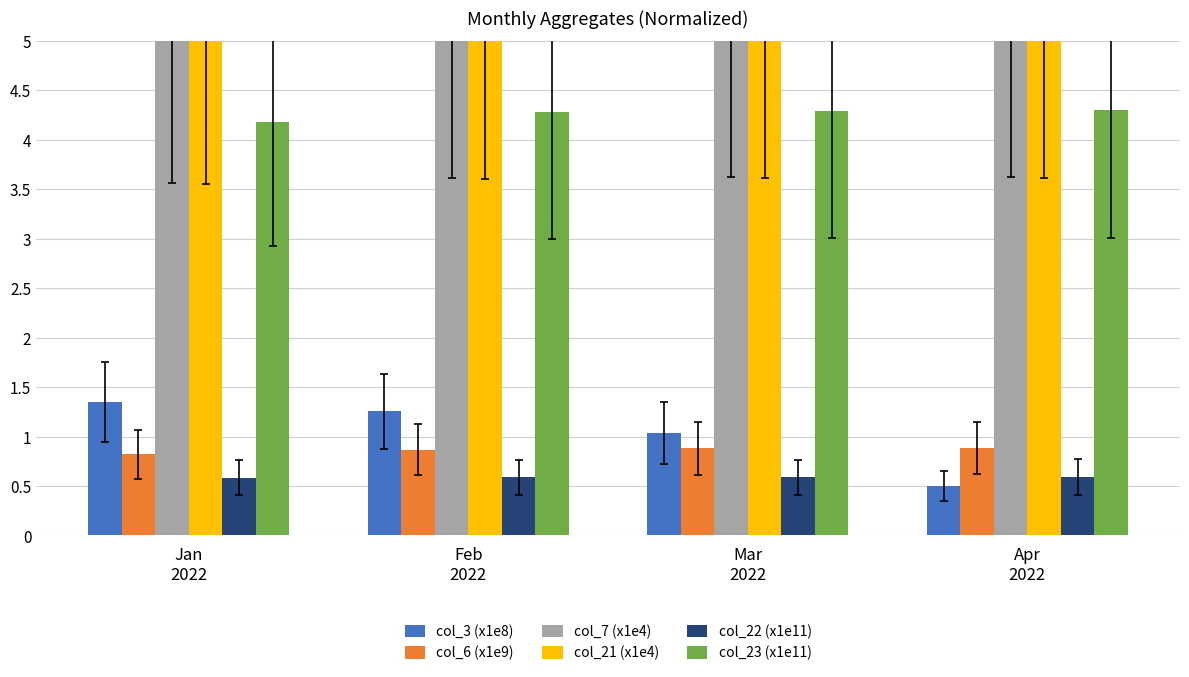

Rank the series by their maximum value, from highest to lowest.

col_7 (x1e4), col_21 (x1e4), col_23 (x1e11), col_3 (x1e8), col_6 (x1e9), col_22 (x1e11)